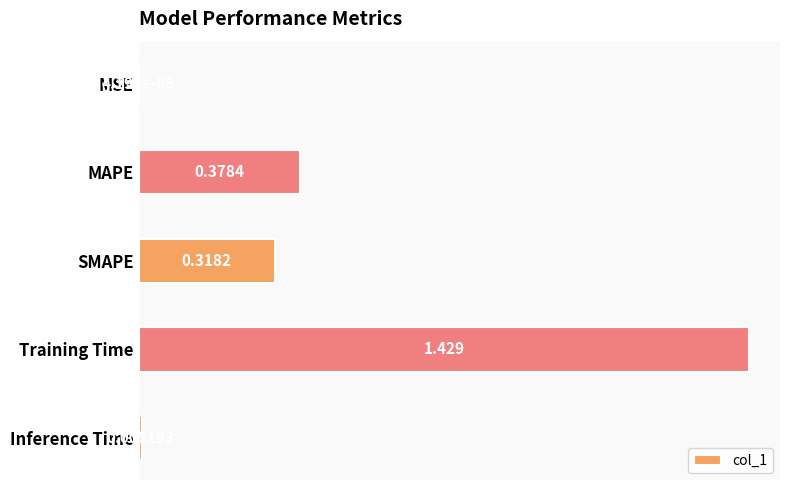

Which has a higher value, Inference Time or Training Time?

Training Time